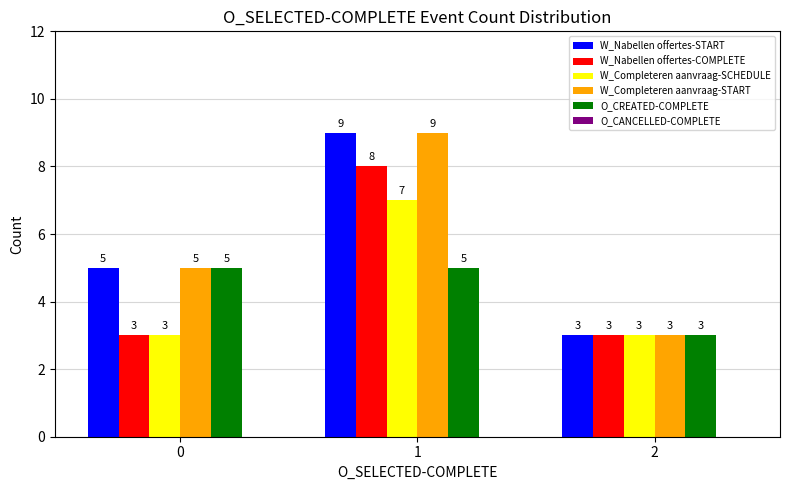

Read the O_CREATED-COMPLETE value at 2.

3